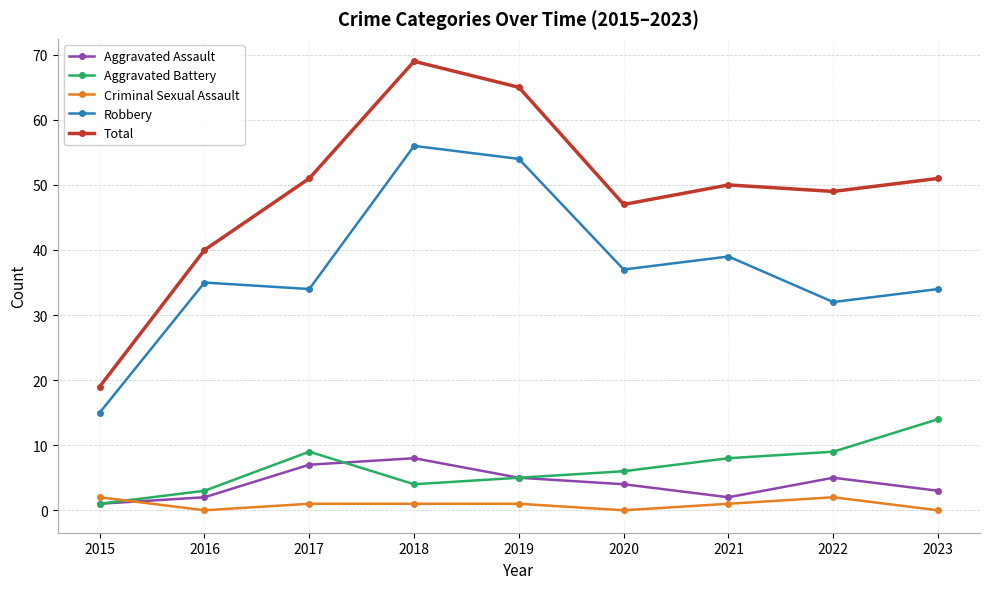

At 2021, list the series in order from largest to smallest.

Total, Robbery, Aggravated Battery, Aggravated Assault, Criminal Sexual Assault